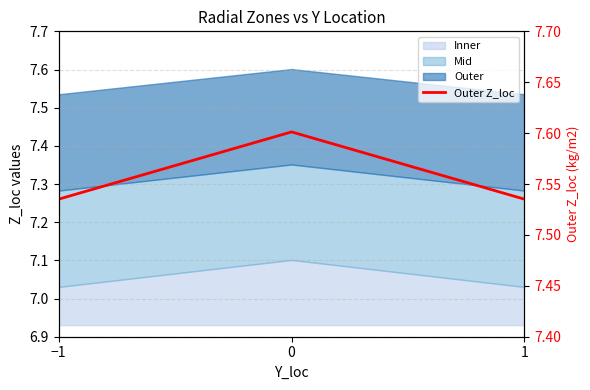

What is the difference between the maximum and second lowest values?

0.1